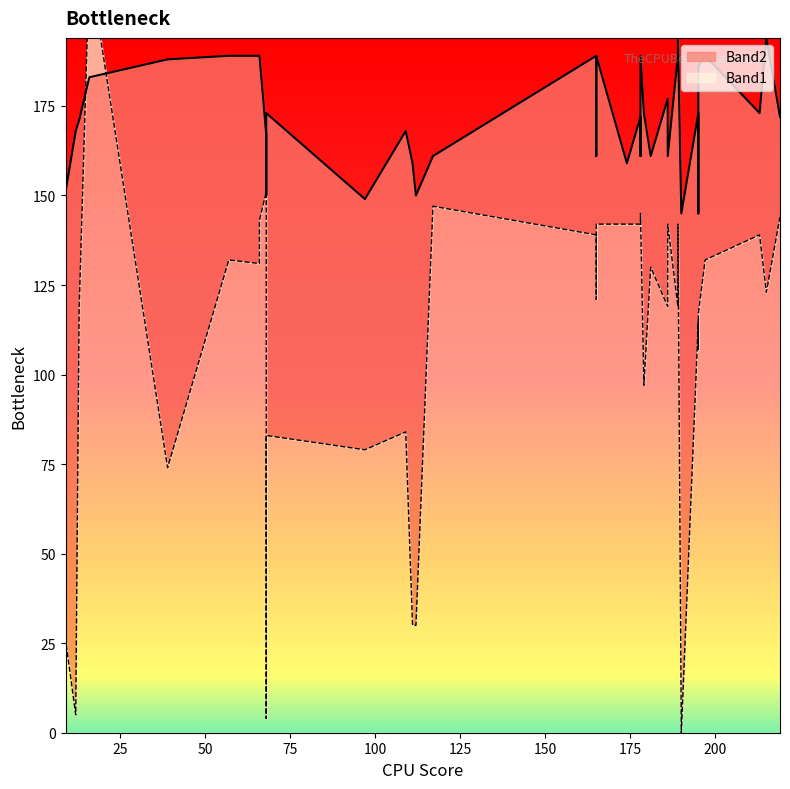

At which category is the sum across all series the highest?

16